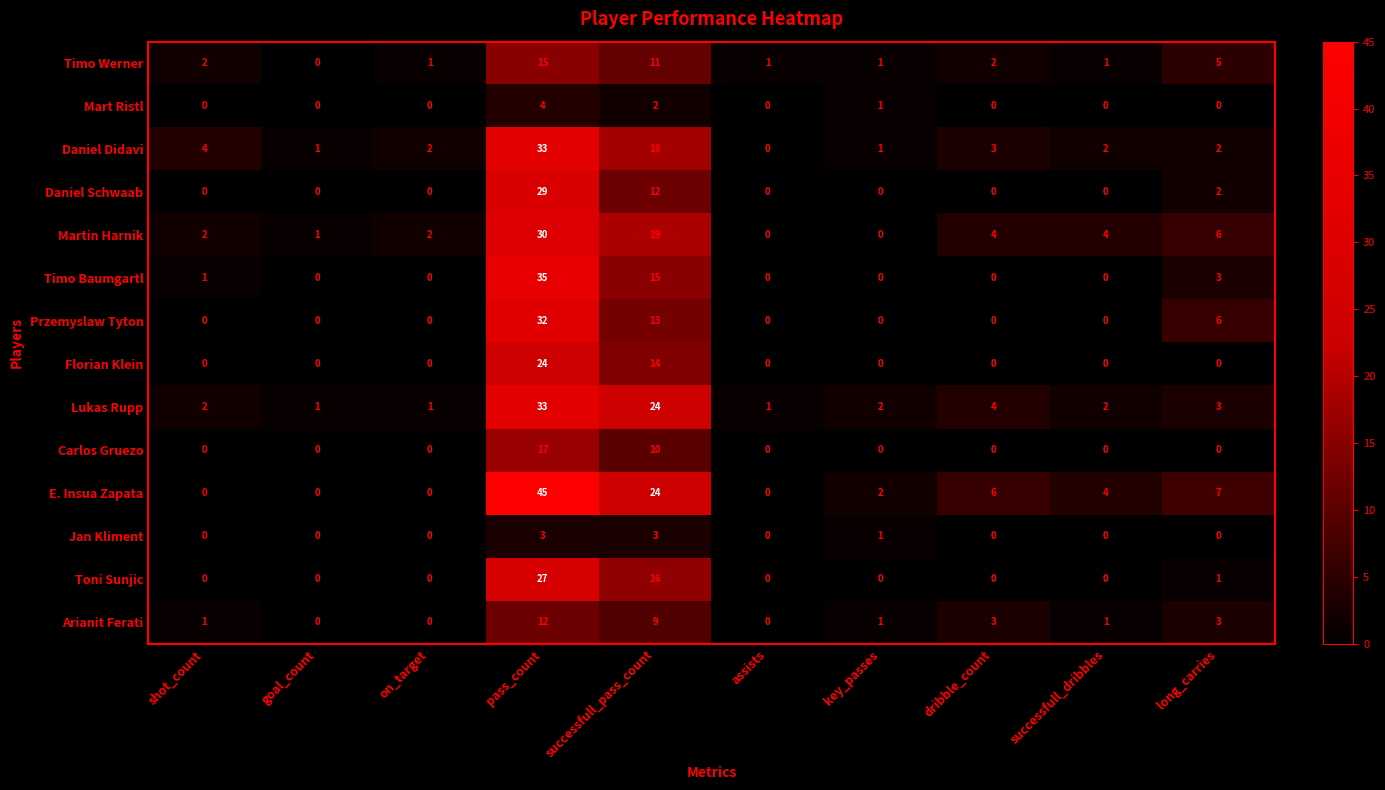

What is the difference between the maximum and second lowest values in the Timo Baumgartl series?

35